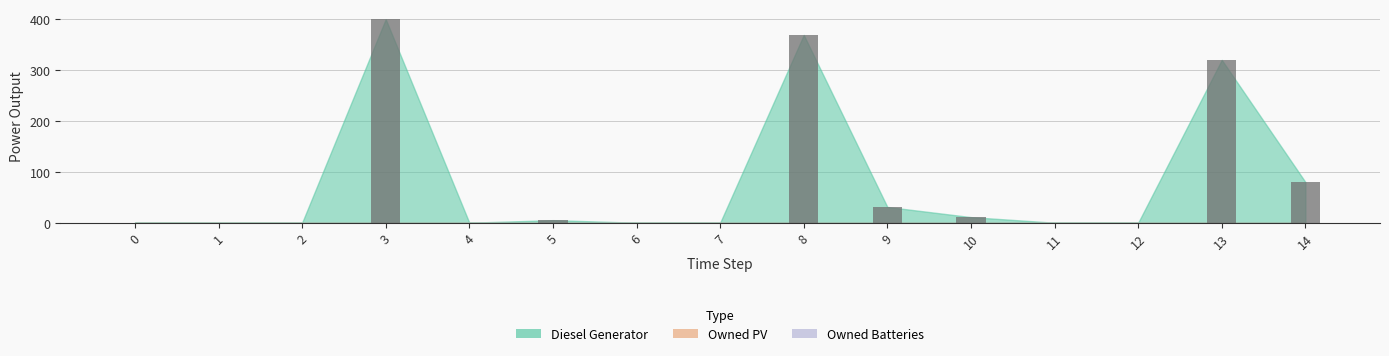

What is the change in value from 0 to 10?

+11